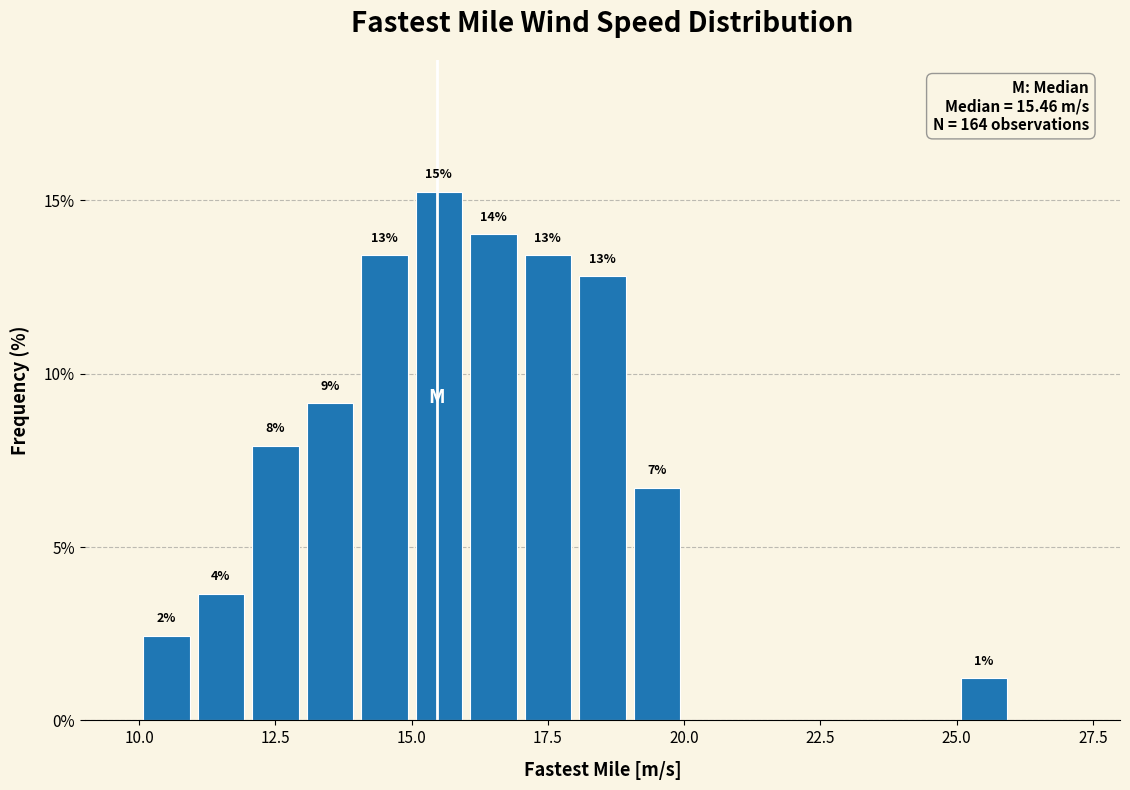

Around what value on the x-axis is the tallest bar? Give the approximate position of its centre, as read against the axis.

15.5